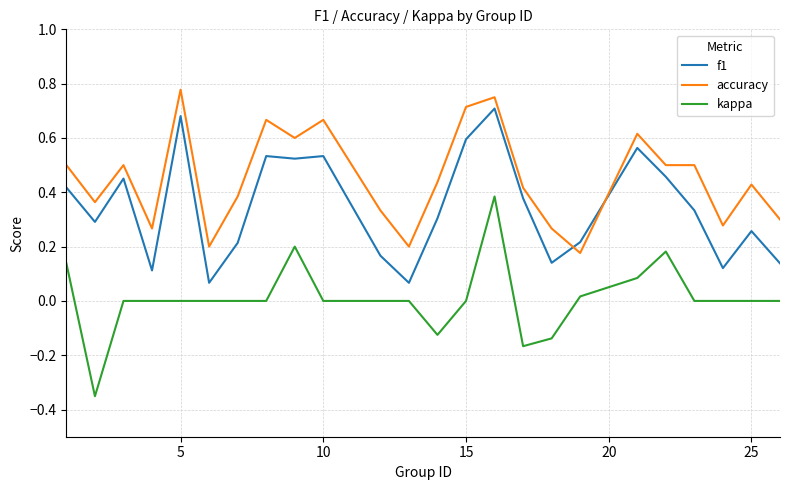

Which series has the largest total across all categories?

accuracy